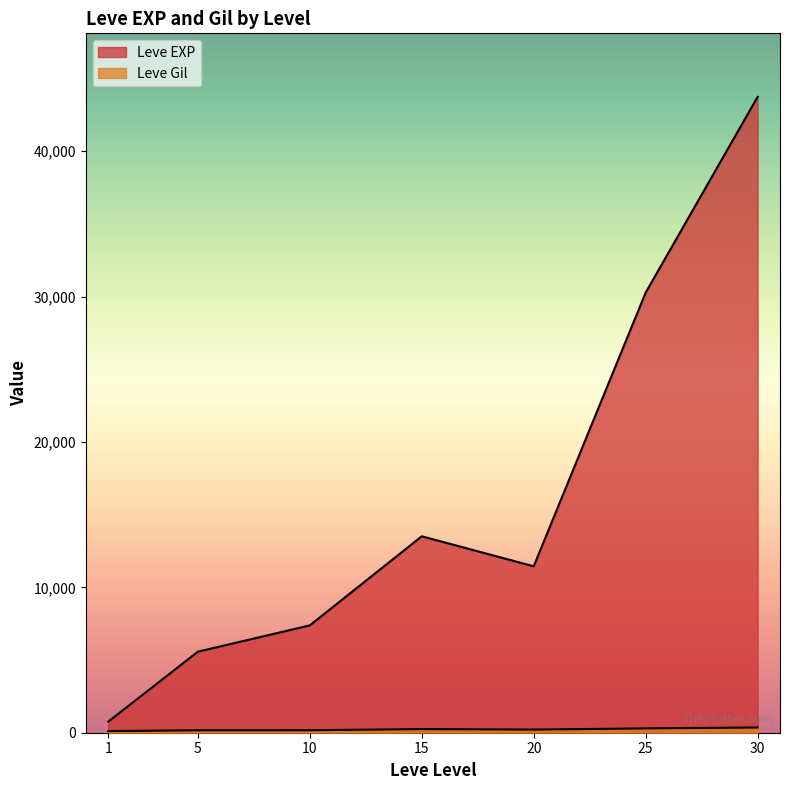

True or false: Leve EXP and Leve Gil cross at least once.

False